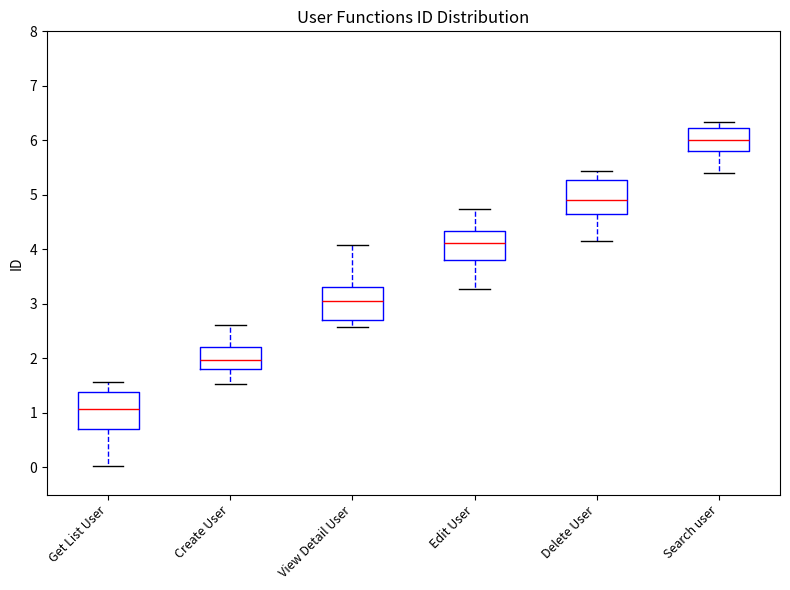

Which box's median line is the highest?

Search user